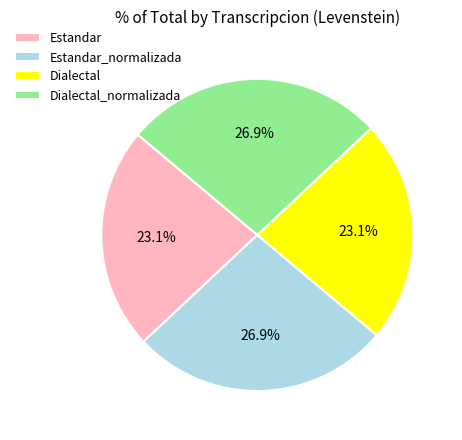

To the nearest percent, what portion does Dialectal_normalizada represent?

27%